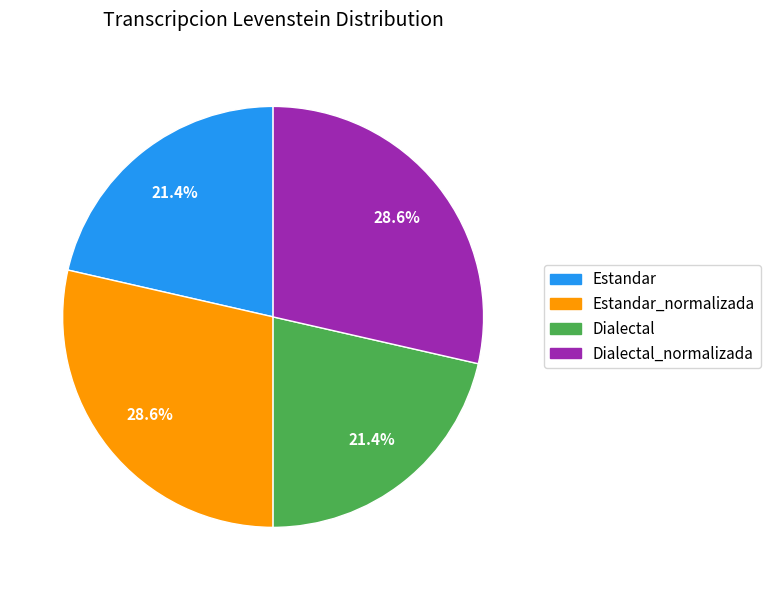

Which has a higher value, Dialectal_normalizada or Estandar?

Dialectal_normalizada